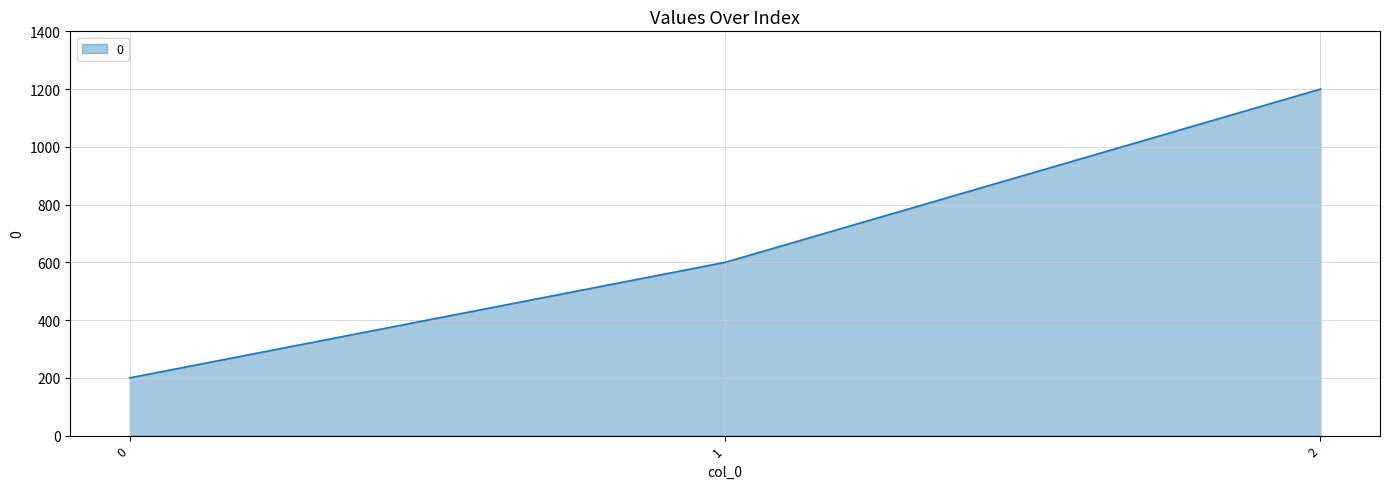

What is the average value?

667